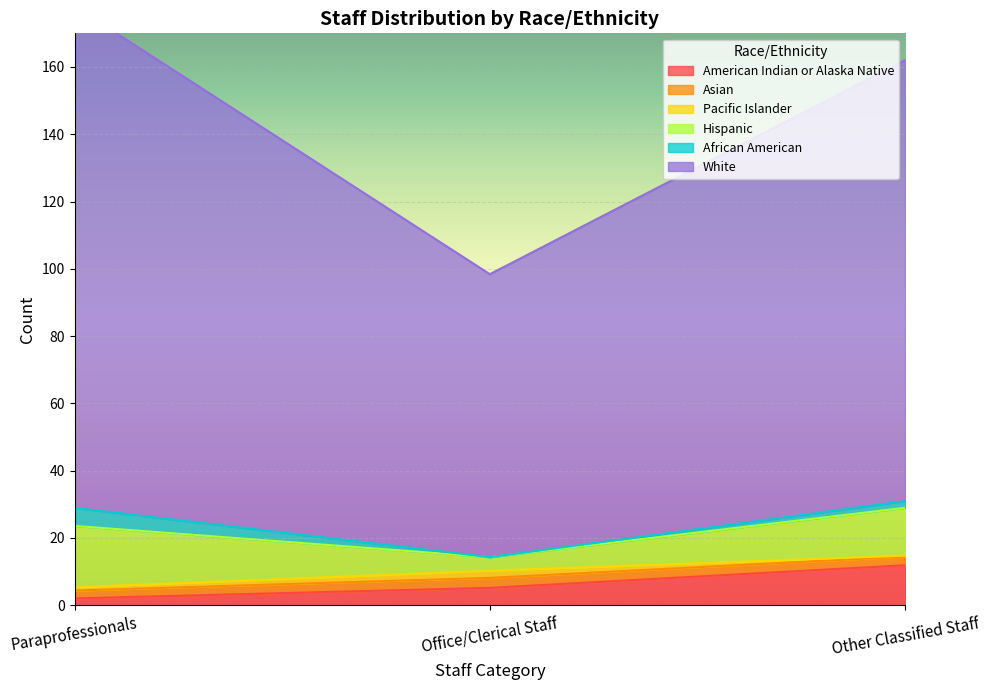

What is the minimum value shown in the chart?

2.0